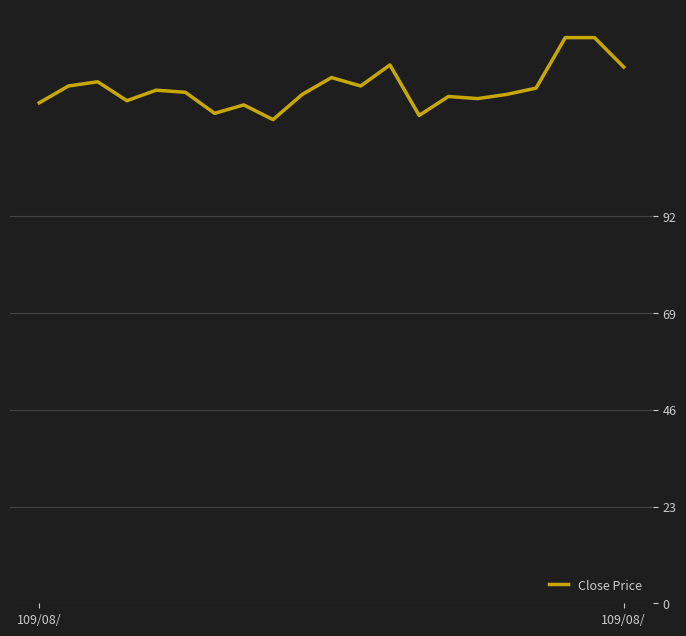

What is the smallest value displayed?

115.0